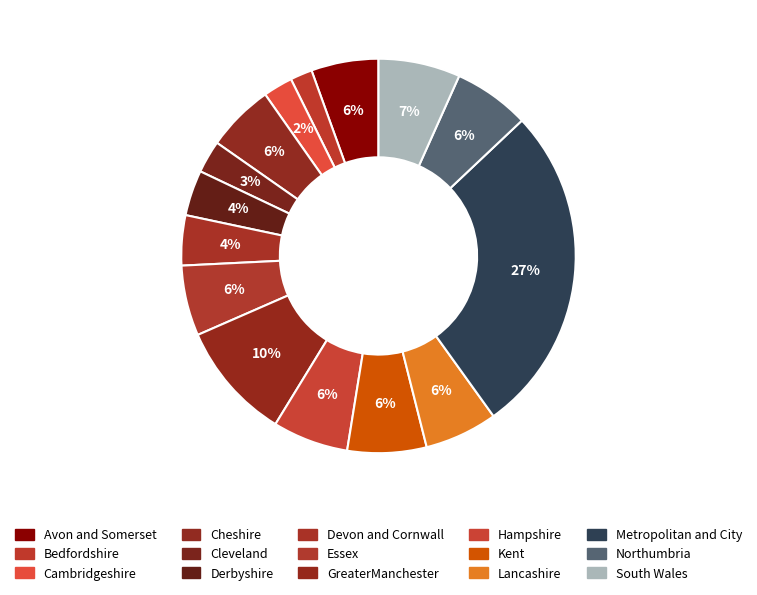

To the nearest percent, what percentage of the pie is Metropolitan and City?

27%